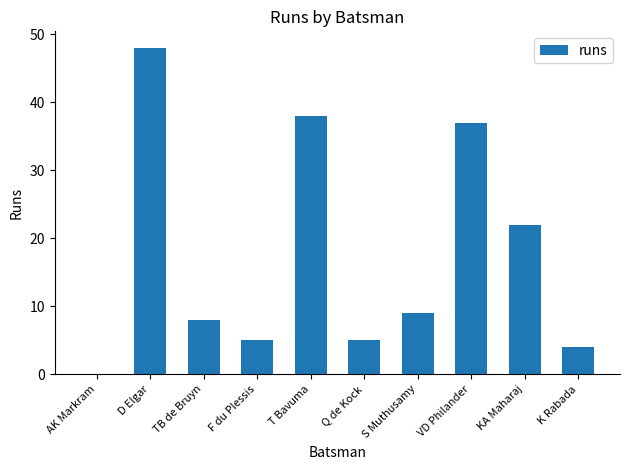

Where is the data nearest to the value 24?

KA Maharaj